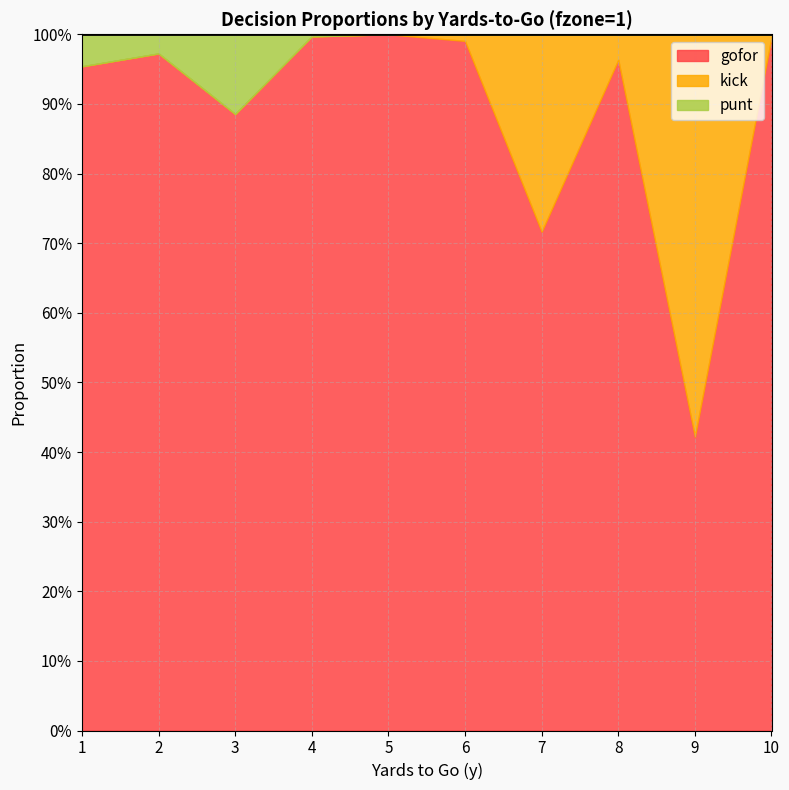

How many positive values does the punt series have?

4